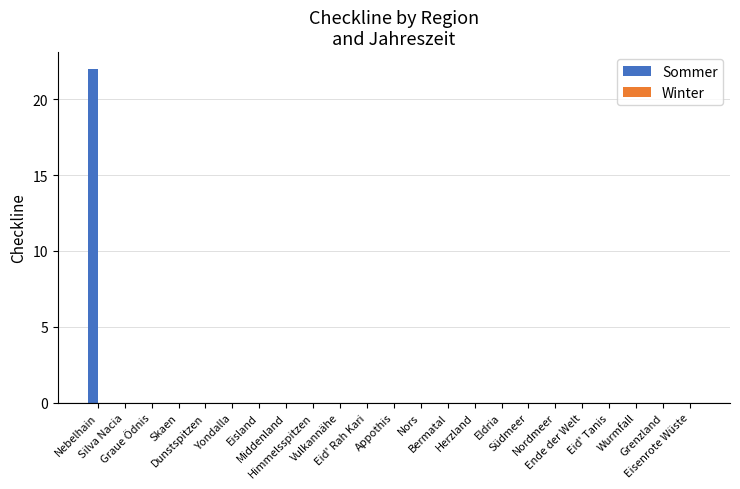

What is the maximum value shown in the chart?

22